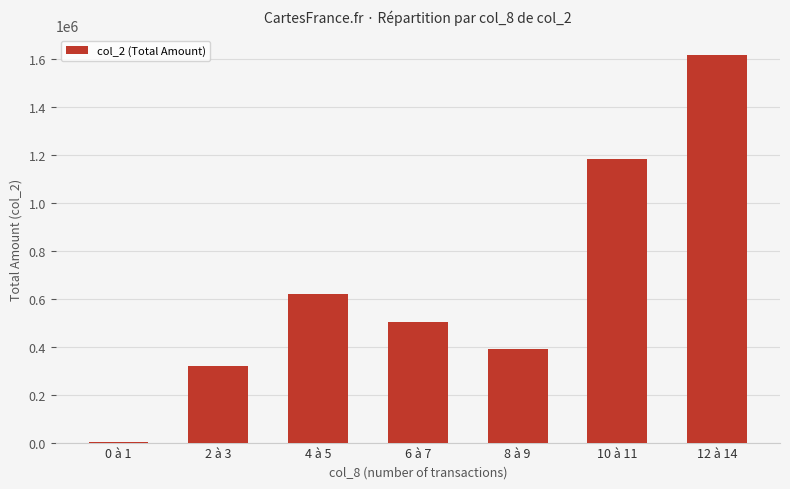

Are the bars horizontal?

No